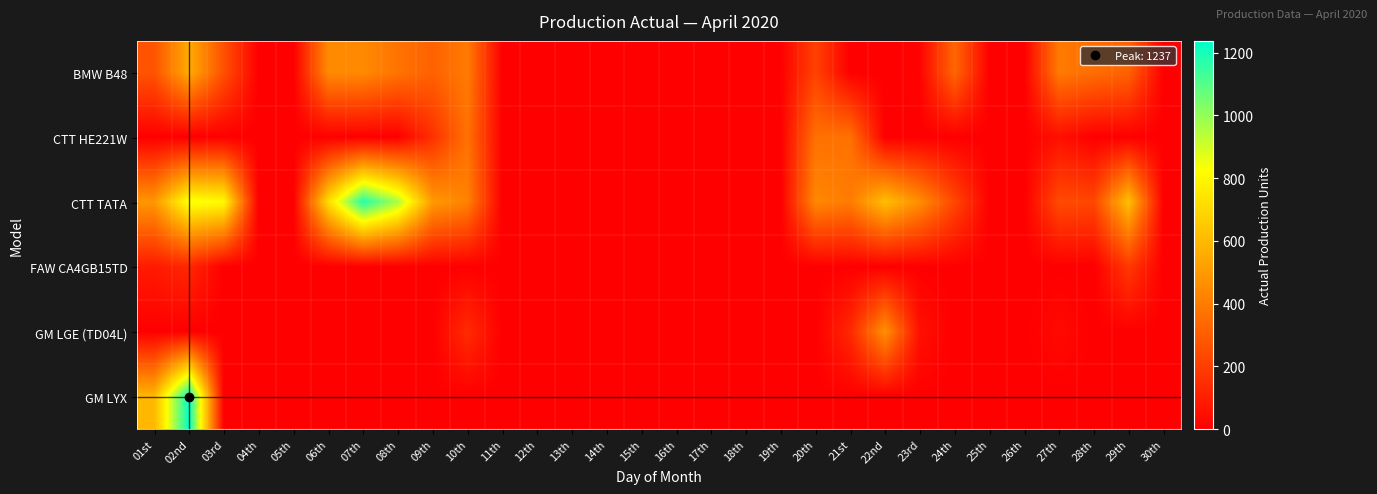

Which label corresponds to the smallest value in the chart?

04th